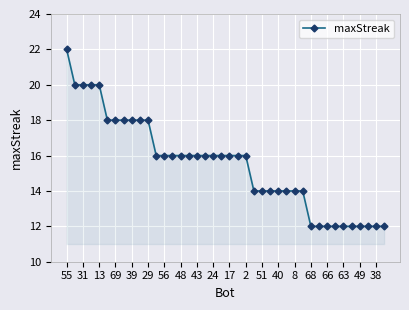

What is the average value?

16